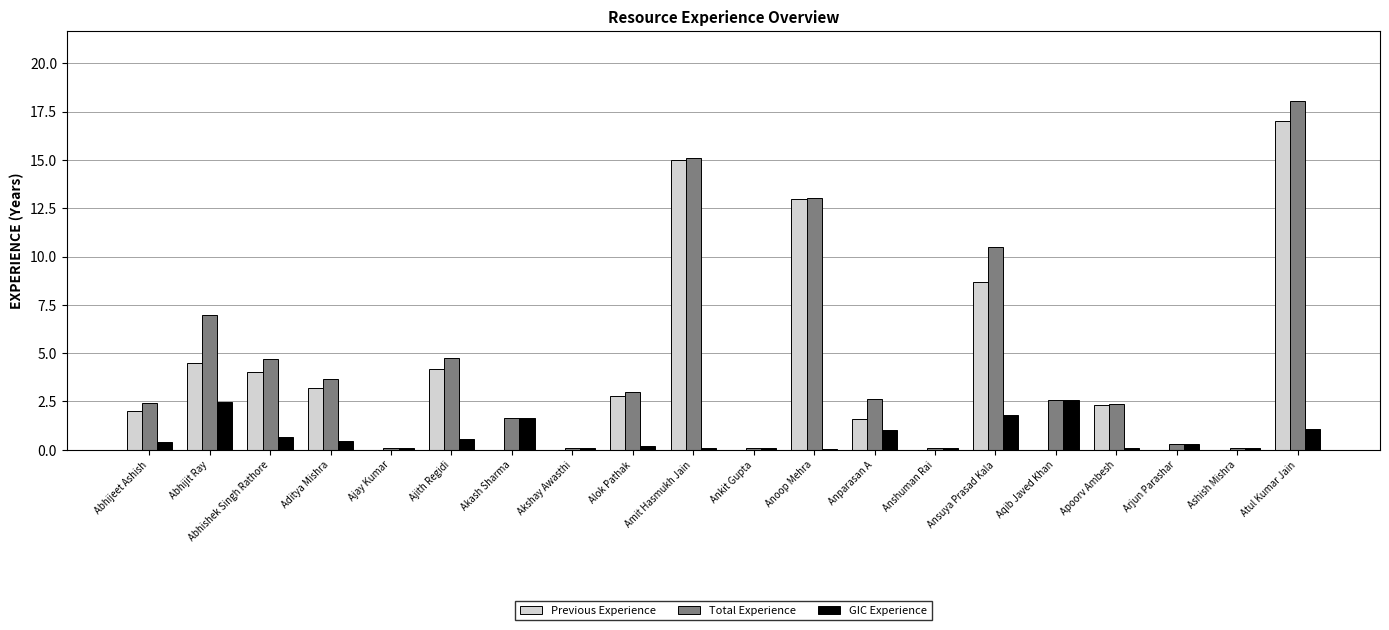

The value of Previous Experience at Abhijeet Ashish is 1.0. True or false?

False